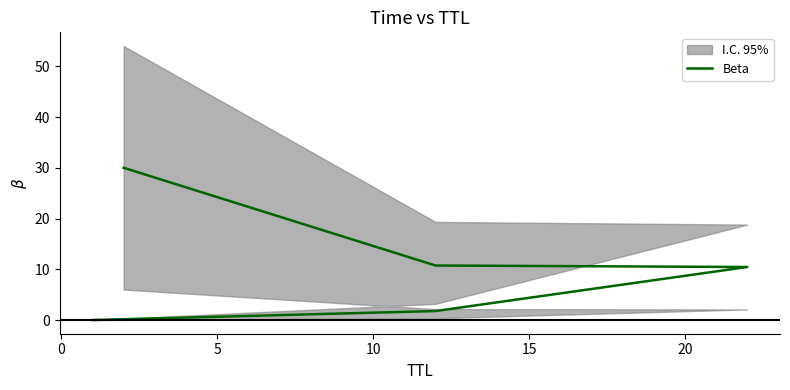

How many lines are shown in the chart?

1